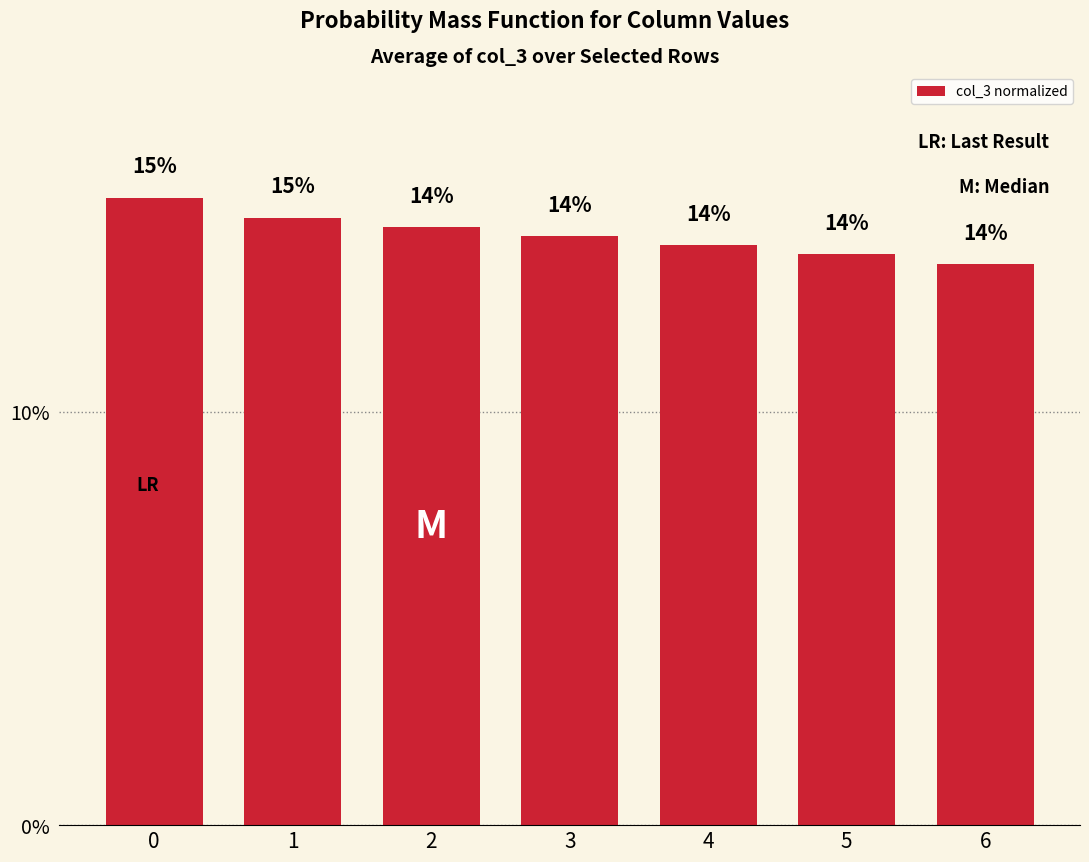

The value at 4 is 0.1. True or false?

True